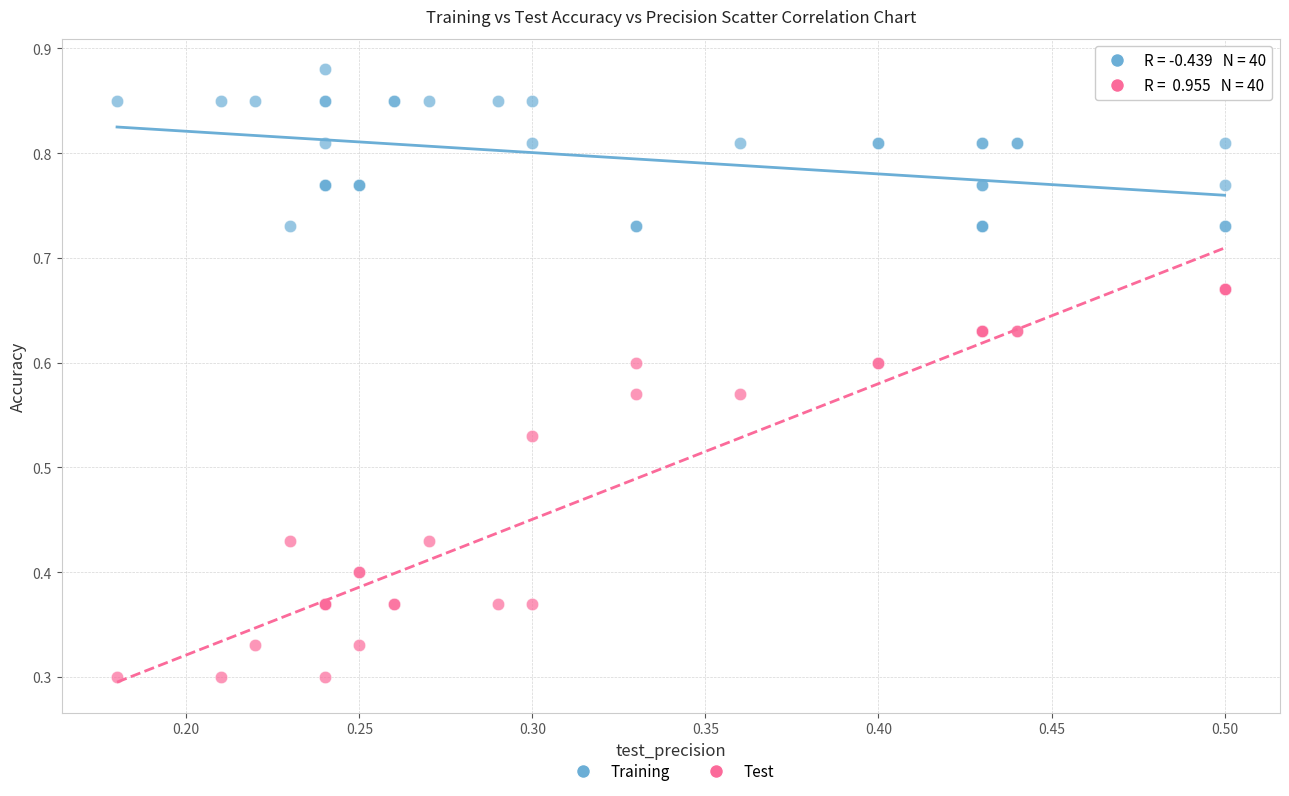

Which series contains the highest Y value?

Training